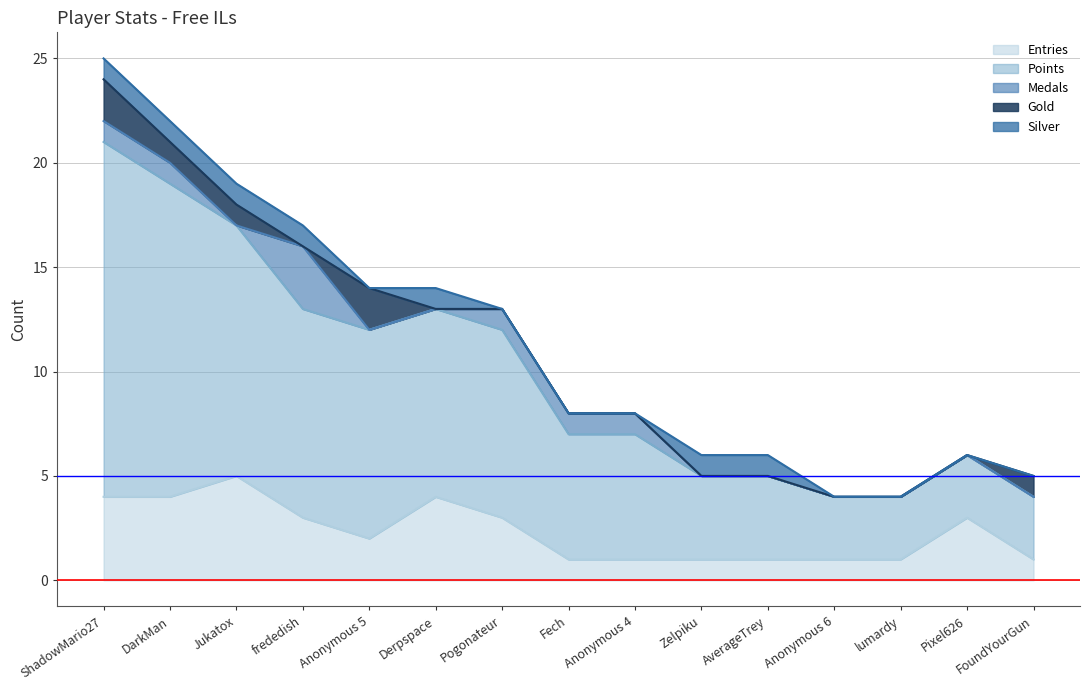

Which series has the largest range (max minus min)?

Points